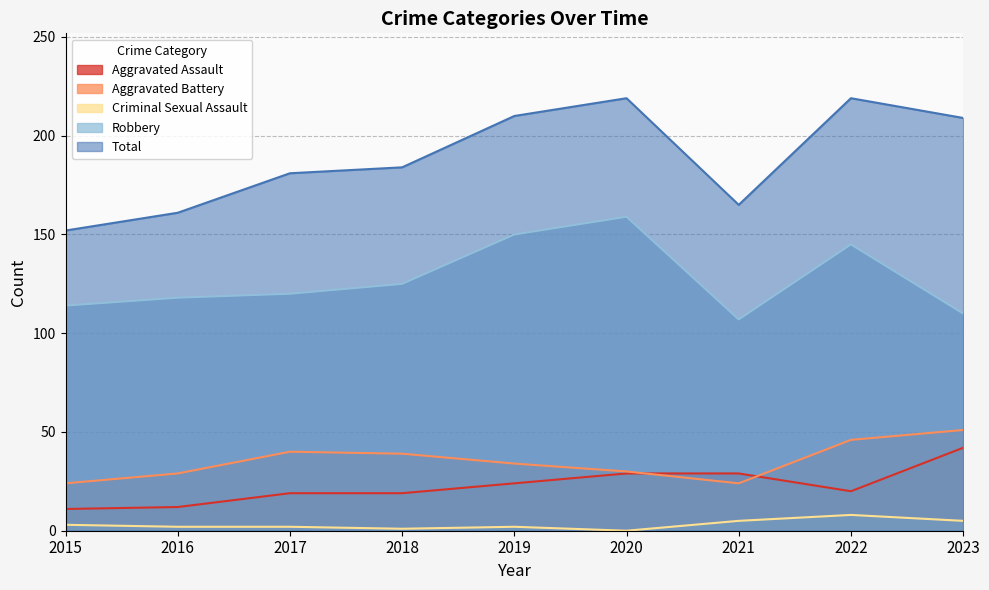

True or false: Robbery and Aggravated Assault intersect in this chart.

False